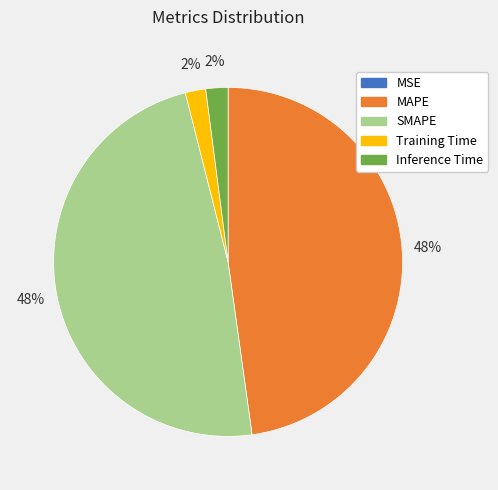

To the nearest percent, what is the difference between the largest and smallest slice percentages?

48%